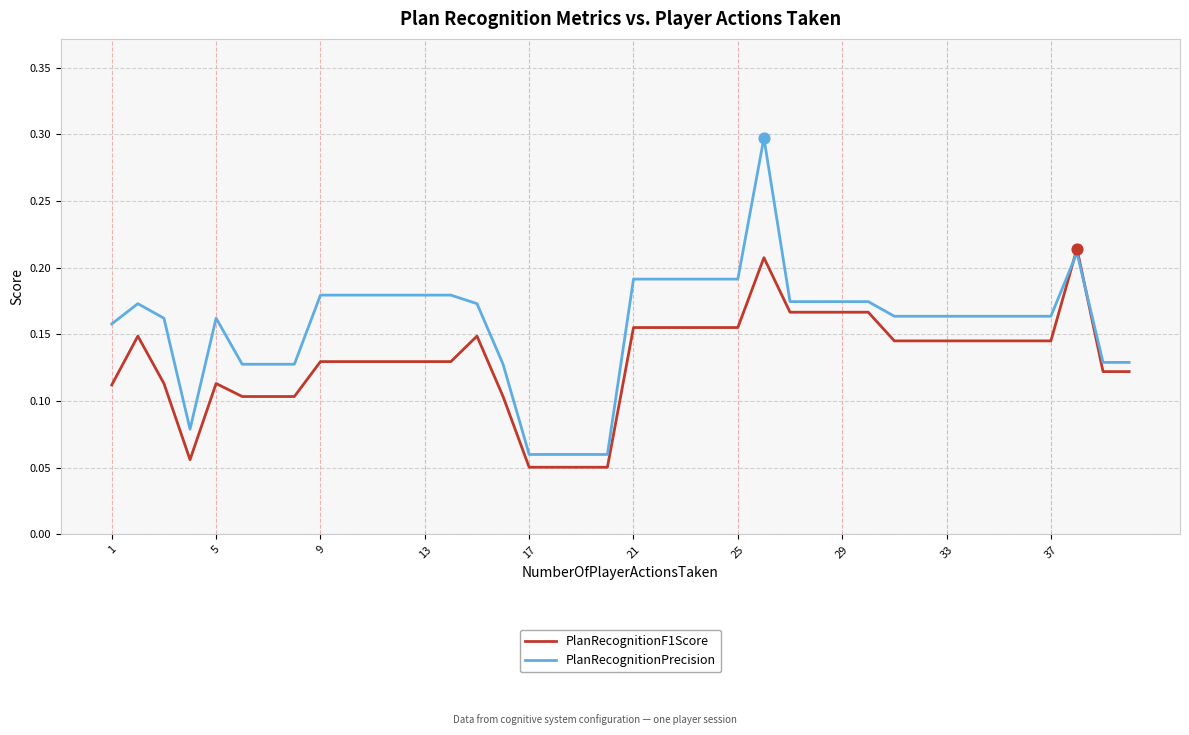

What are all the series names shown in the legend?

PlanRecognitionF1Score, PlanRecognitionPrecision